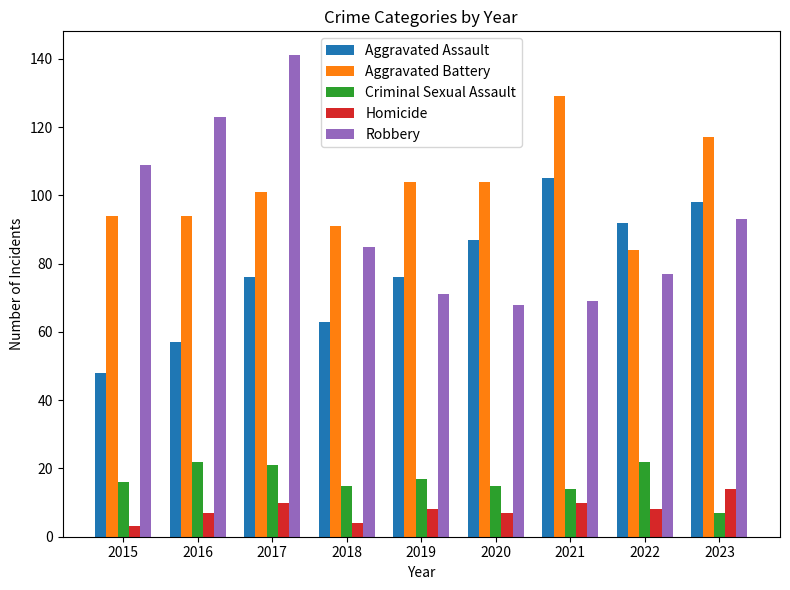

Reading right to left, list all the values displayed in this chart.

Aggravated Assault: 98	92	105	87	76	63	76	57	48
Aggravated Battery: 117	84	129	104	104	91	101	94	94
Criminal Sexual Assault: 7	22	14	15	17	15	21	22	16
Homicide: 14	8	10	7	8	4	10	7	3
Robbery: 93	77	69	68	71	85	141	123	109